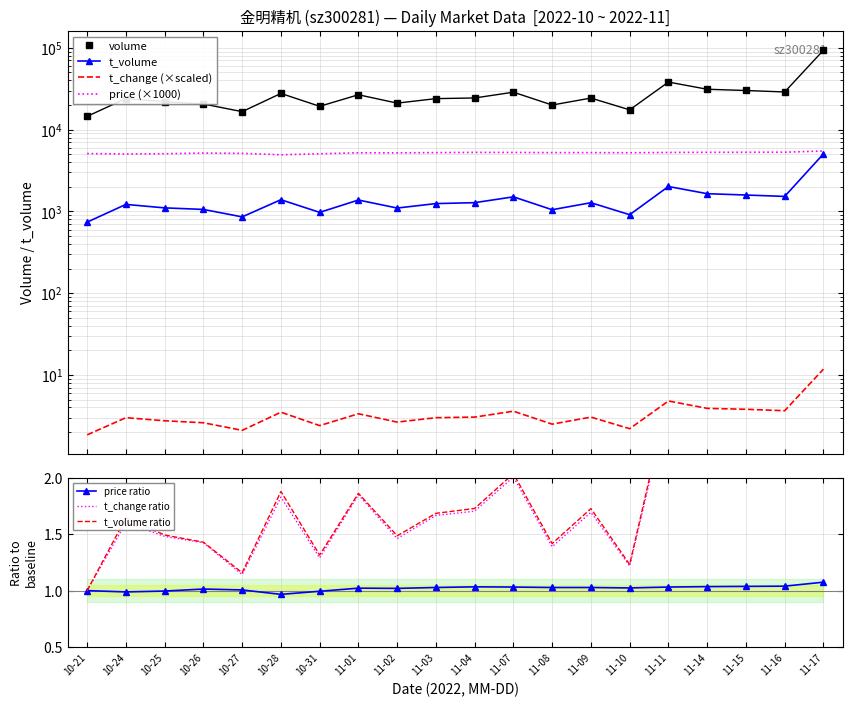

List the series in order of their peak value, lowest first.

t_change, t_volume, price, volume